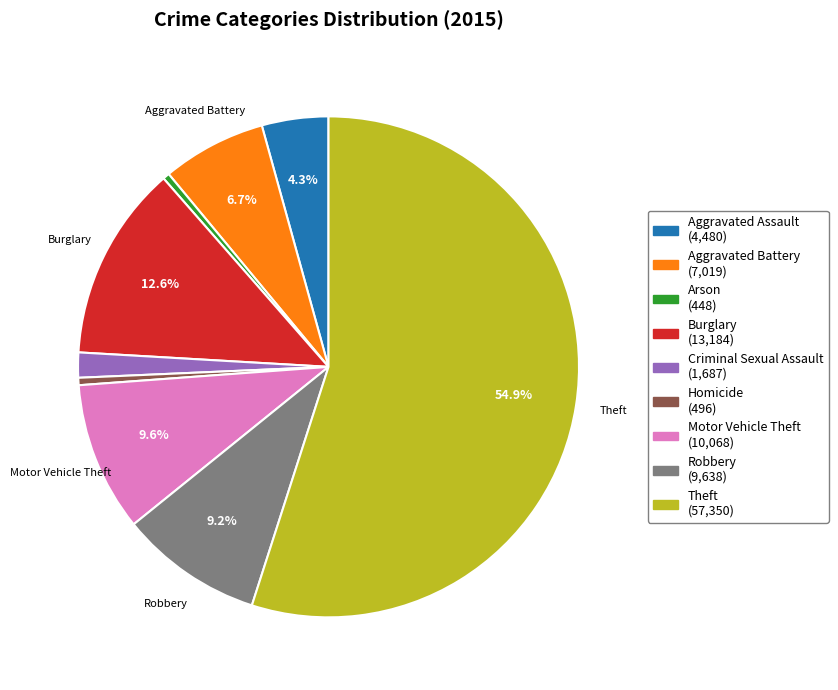

Is there a majority slice in this chart?

Yes